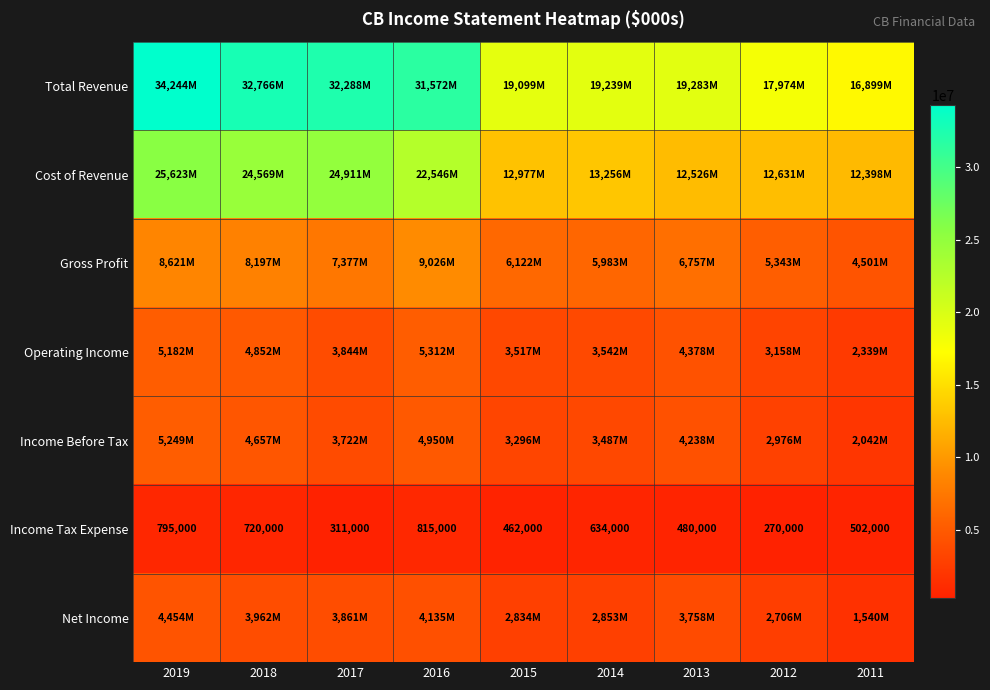

Which series has the widest spread of values?

Total Revenue